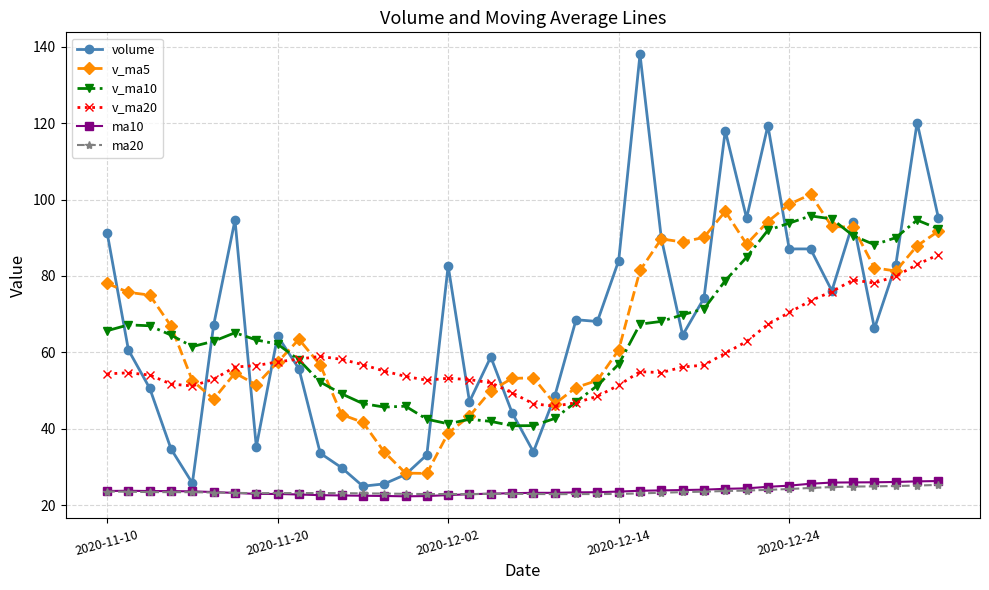

True or false: ma20 has more than 1 interior local peaks.

True